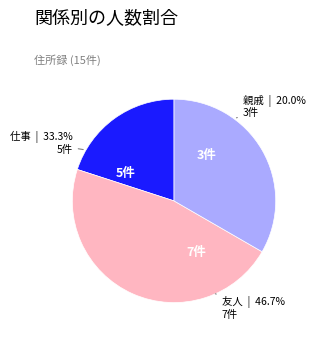

Which has a higher value, 親戚 or 友人?

友人